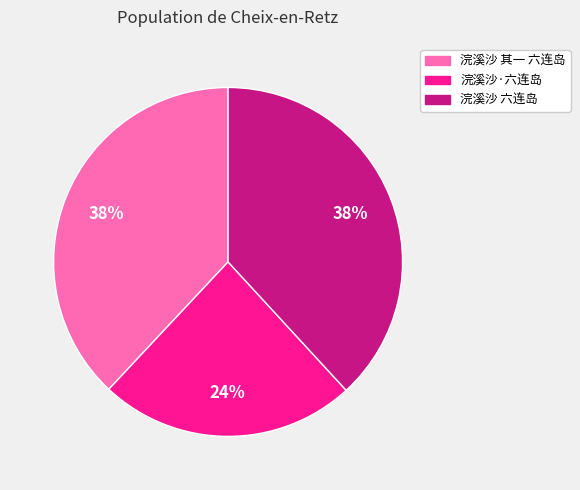

What percentage is the 浣溪沙 六连岛 slice, to the nearest percent?

38%